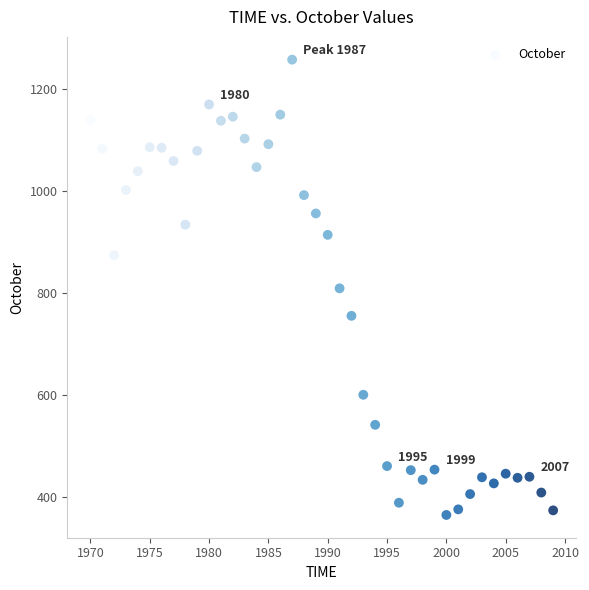

What is the range of X values (max minus min)?

39